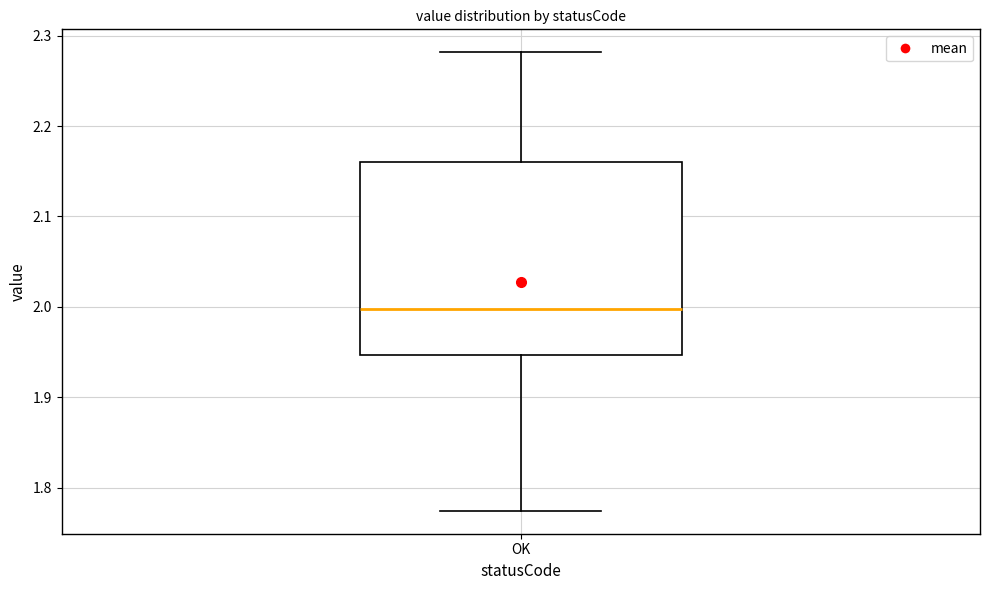

Read this box plot against the y-axis: the position of the median line, the range covered by the box, and the ends of both whiskers. The values are not printed on the chart, so give them approximately, as read against the axis.

median 2.00, box 1.95 to 2.16, whiskers 1.77 to 2.28